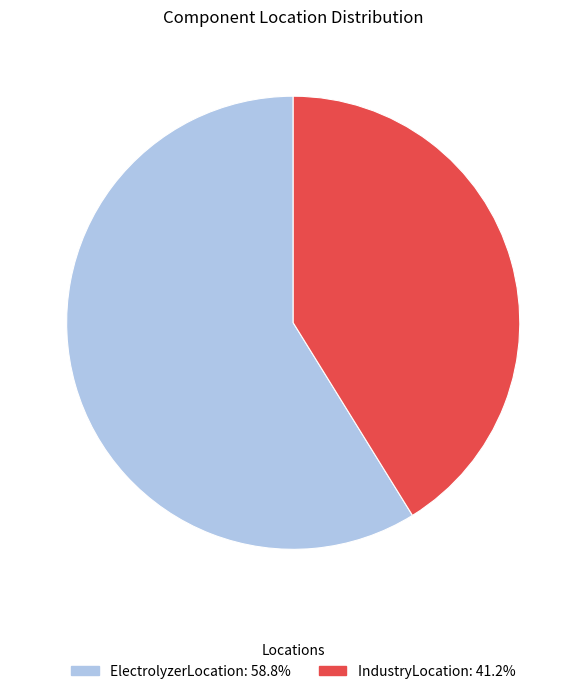

Is the sum of IndustryLocation and ElectrolyzerLocation greater than half?

Yes